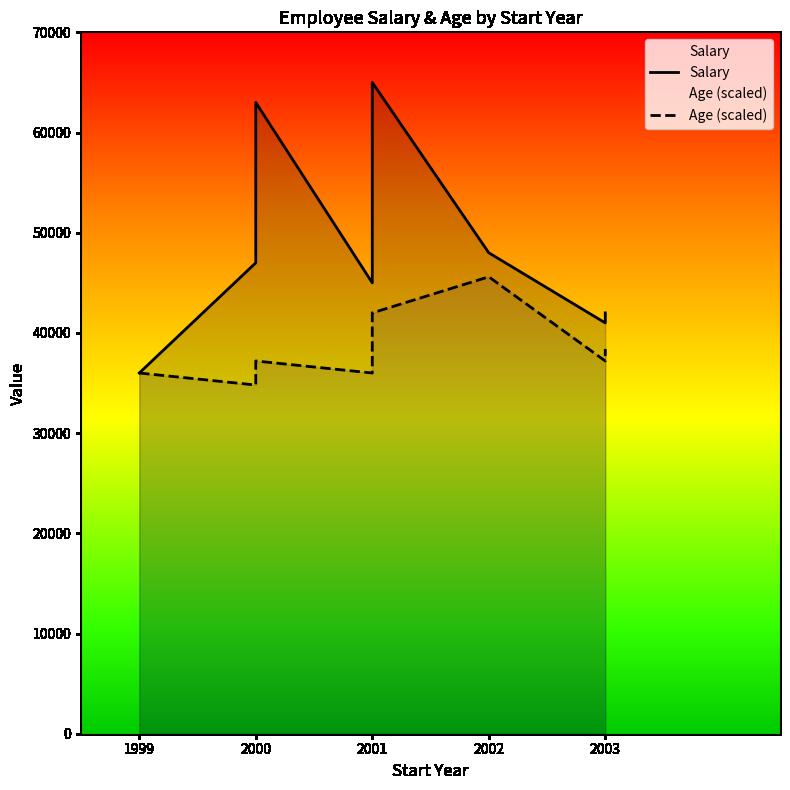

List the series in order of their overall mean, lowest first.

Age (scaled), Salary